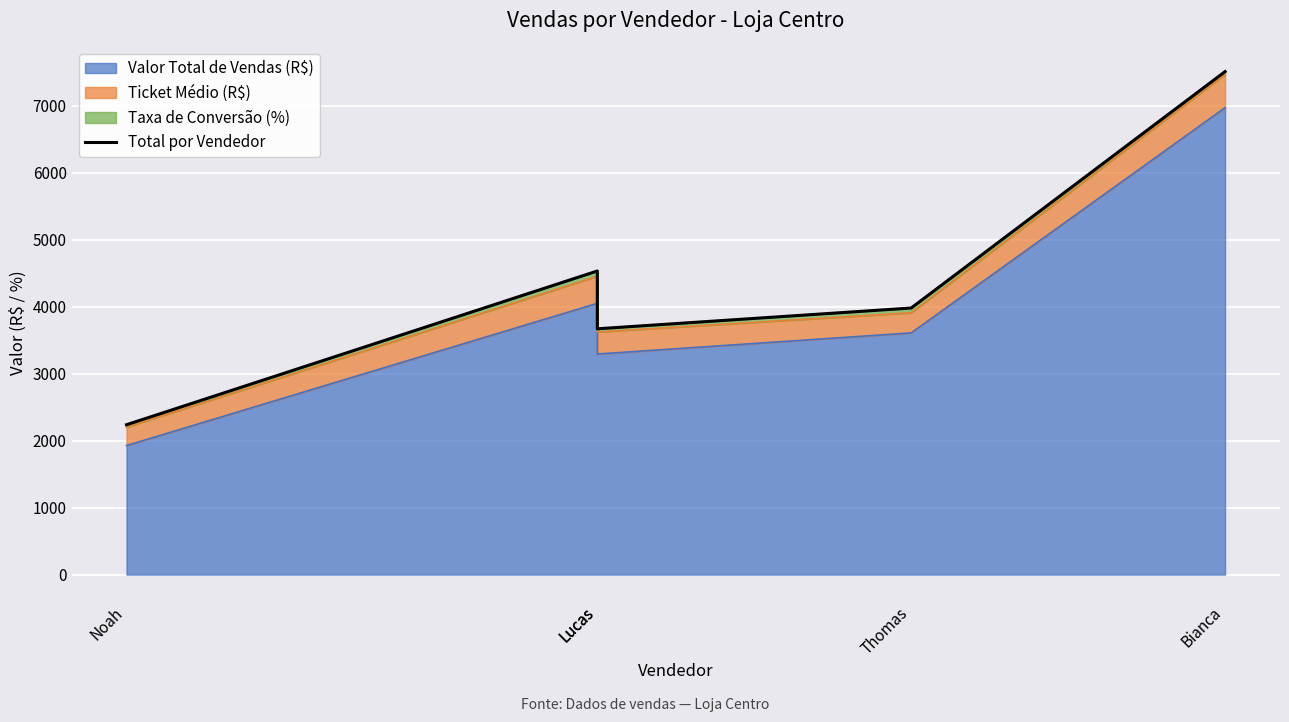

Reading left to right, what are all the values shown in this chart?

2236.7	4531.2	3668.4	3978.6	7507.3